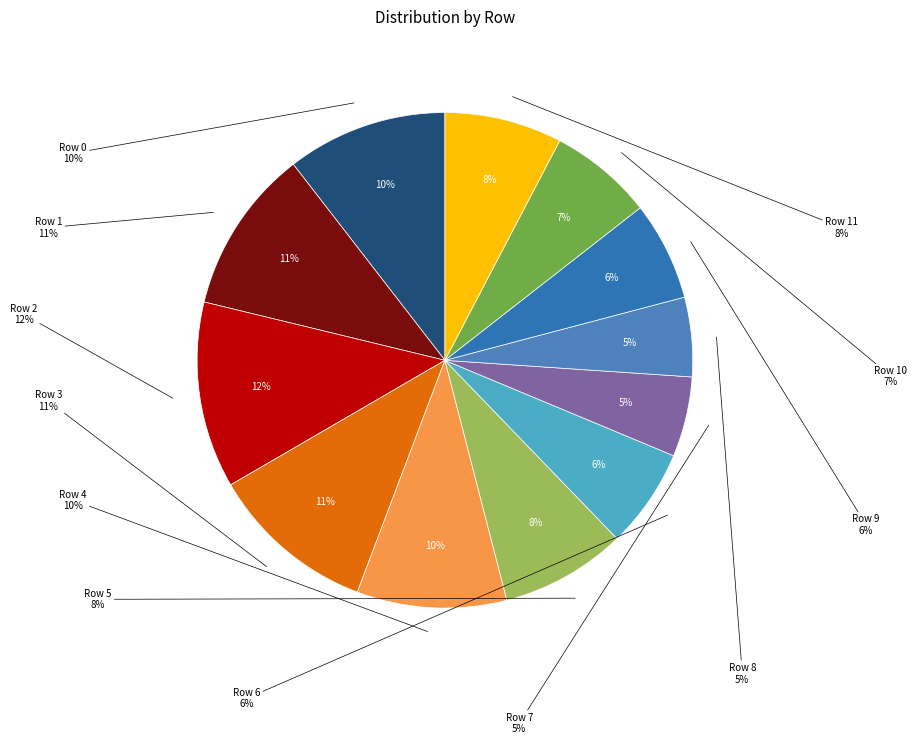

Is there a majority slice in this chart?

No